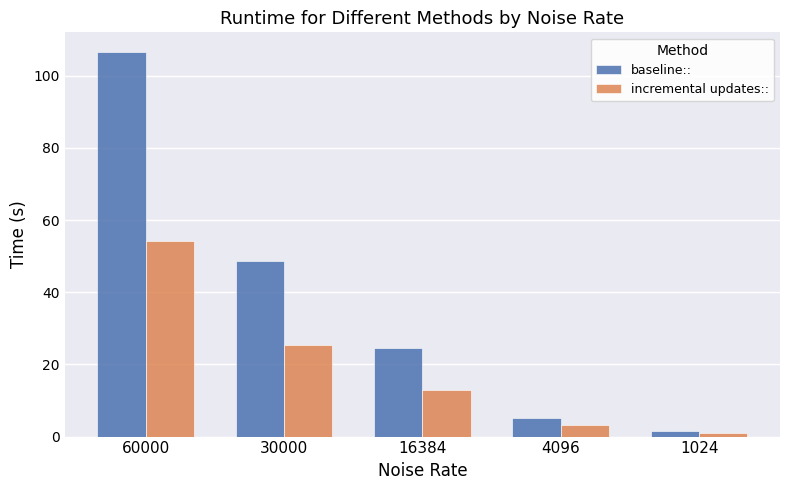

Is the value of baseline:: at 16384 greater than the value of incremental updates:: at 60000?

No